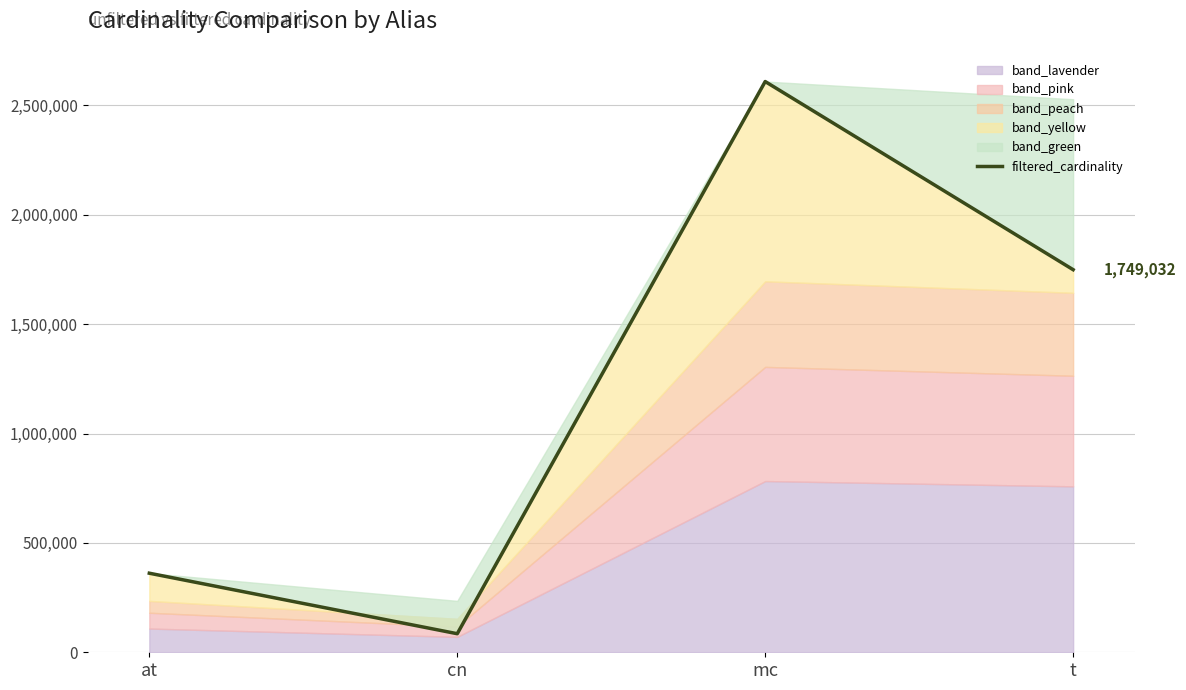

Where does the data first go above 1749032?

mc